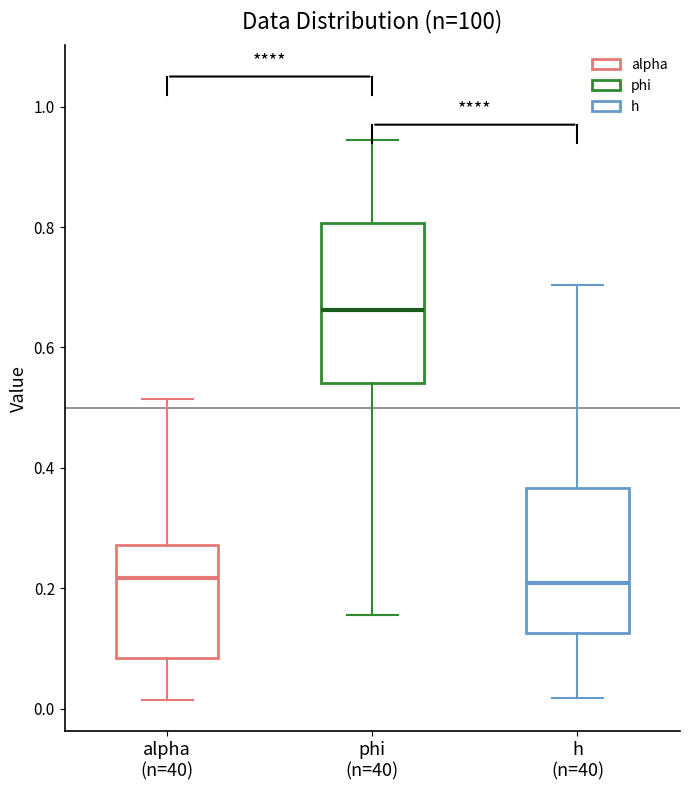

Reading left to right, transcribe this box plot: for each box, give where its median line is, the range the box spans, and where its two whiskers end, as read against the y-axis. The values are not printed on the chart, so give them approximately, as read against the axis.

alpha (n=40): median 0.22, box 0.08 to 0.28, whiskers 0.02 to 0.52
phi (n=40): median 0.66, box 0.54 to 0.80, whiskers 0.16 to 0.94
h (n=40): median 0.20, box 0.12 to 0.36, whiskers 0.02 to 0.70